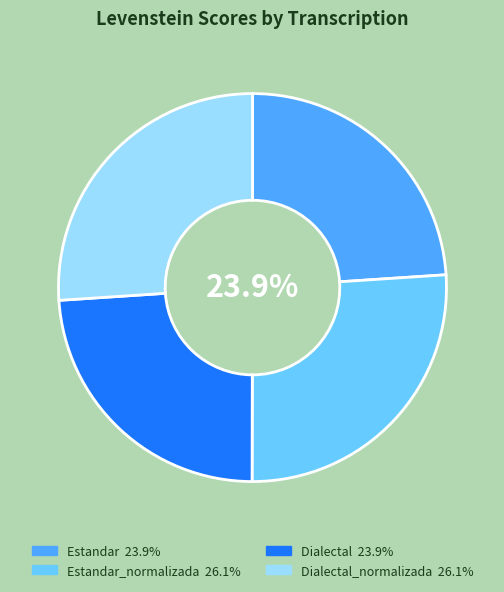

Rank the categories by value from lowest to highest.

Dialectal, Estandar, Dialectal_normalizada, Estandar_normalizada